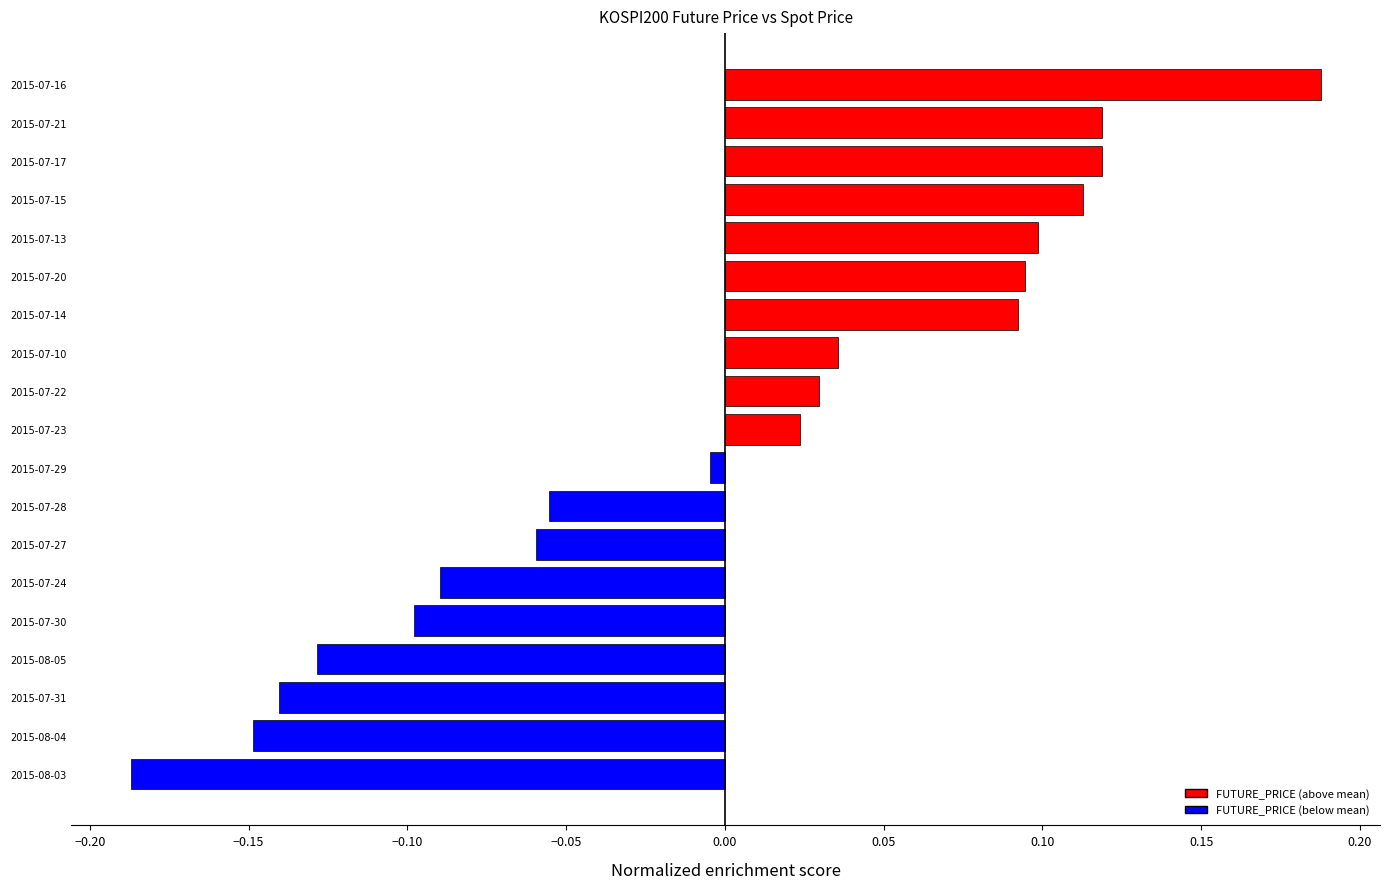

At which label is the value closest to 0?

2015-07-29